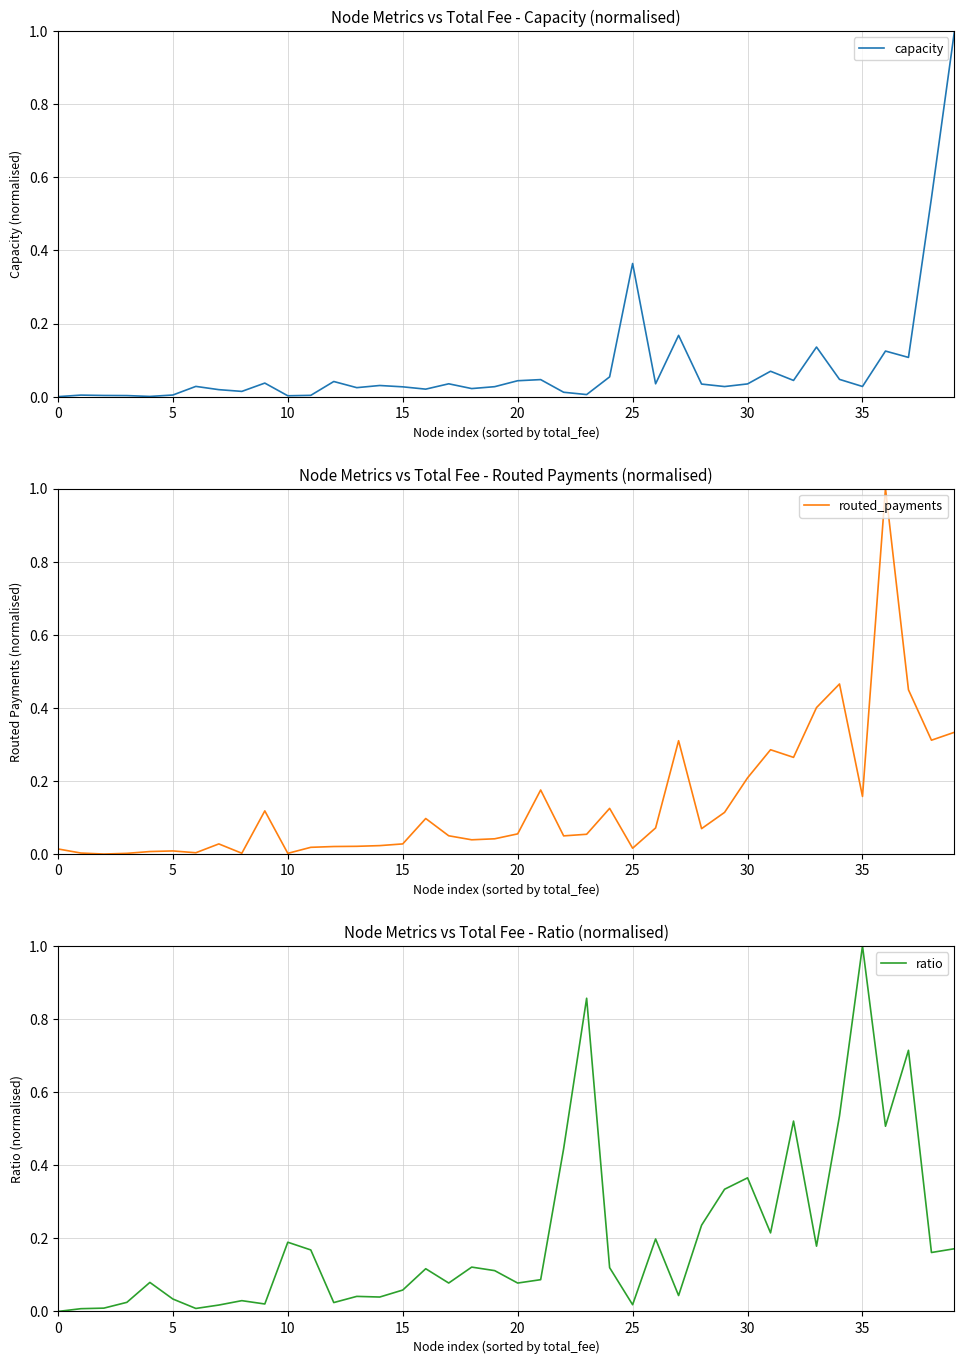

What is the average value of the ratio series?

0.2